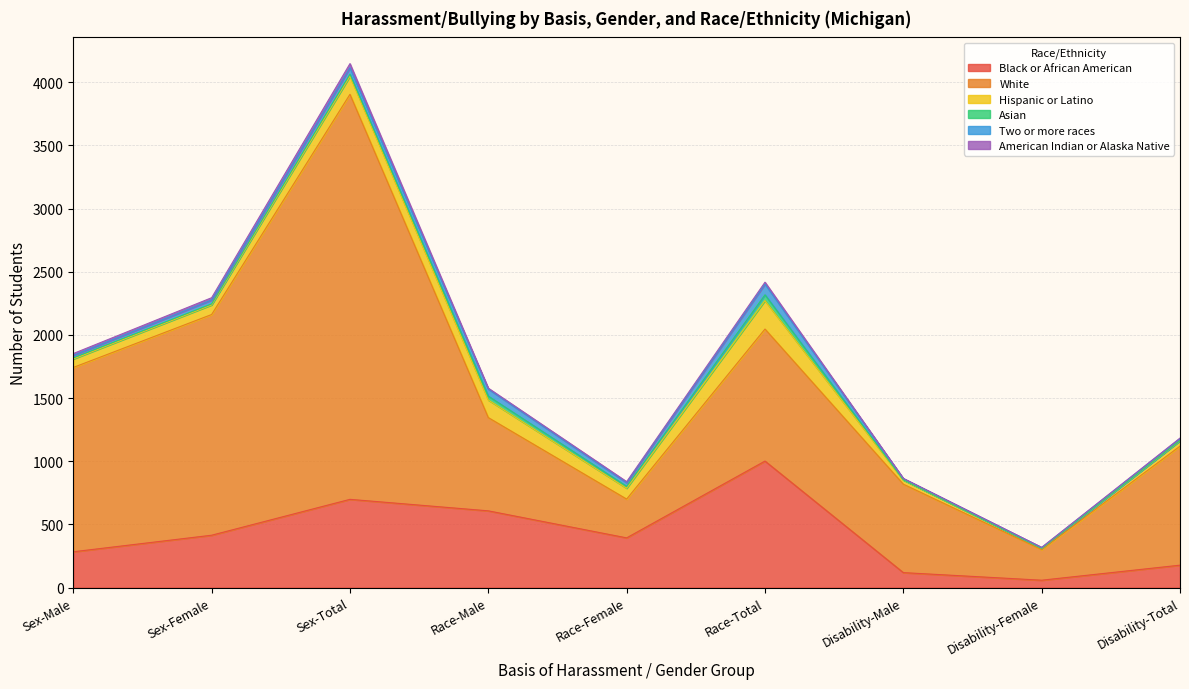

List the labels in order of Black or African American value, largest first.

Race-Total, Sex-Total, Race-Male, Sex-Female, Race-Female, Sex-Male, Disability-Total, Disability-Male, Disability-Female